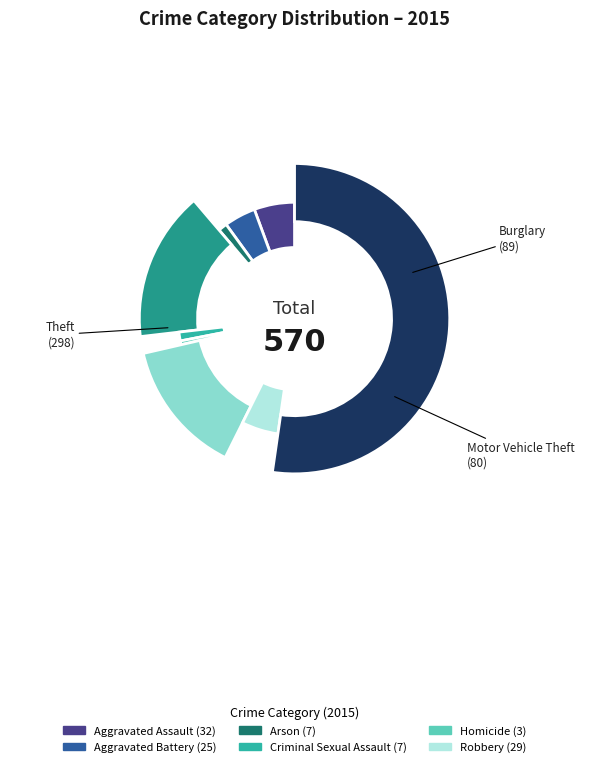

To the nearest percent, what is the average slice percentage?

11%